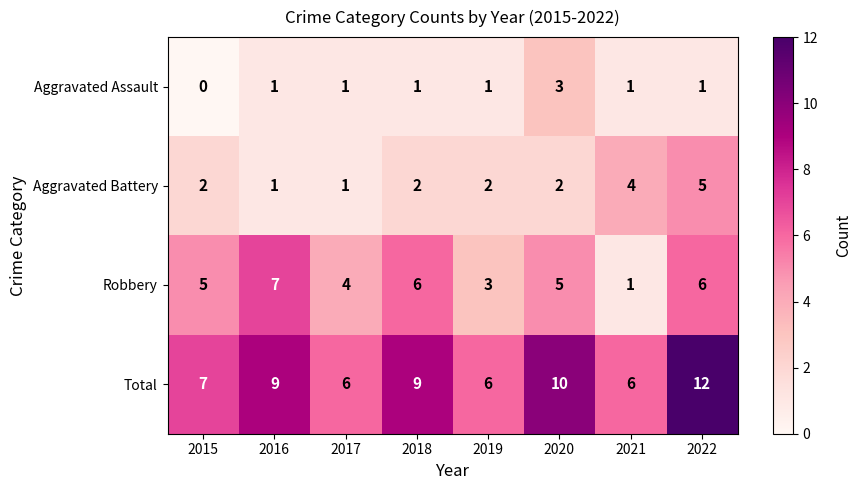

What is the spread (max minus min) of values at 2016?

8